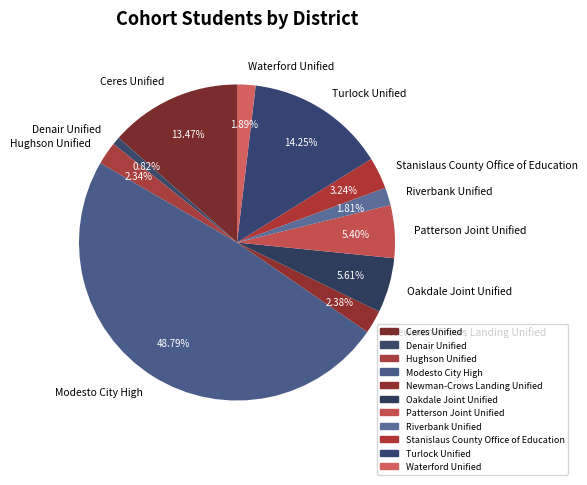

What is the ratio of the value at Hughson Unified to the value at Patterson Joint Unified?

0.4